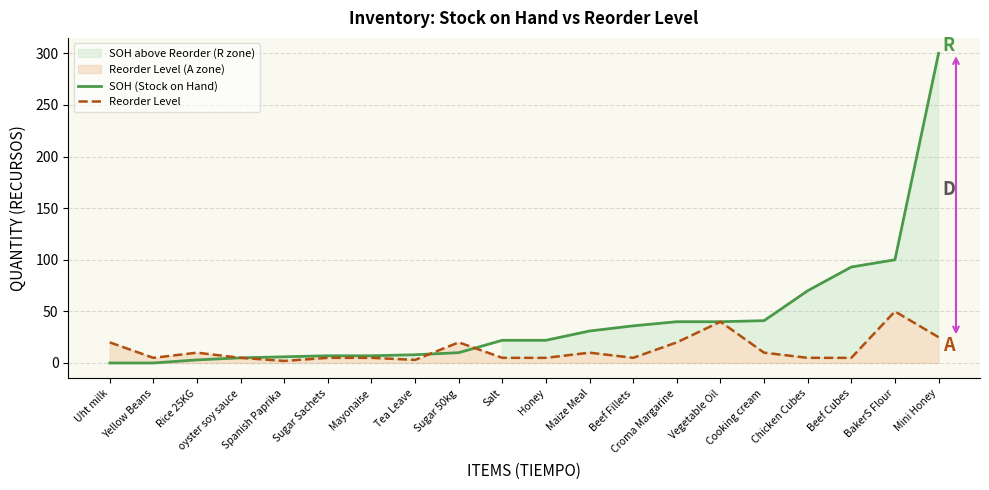

What is the sum of the SOH (Stock on Hand) values at Maize Meal and Vegetable Oil?

71